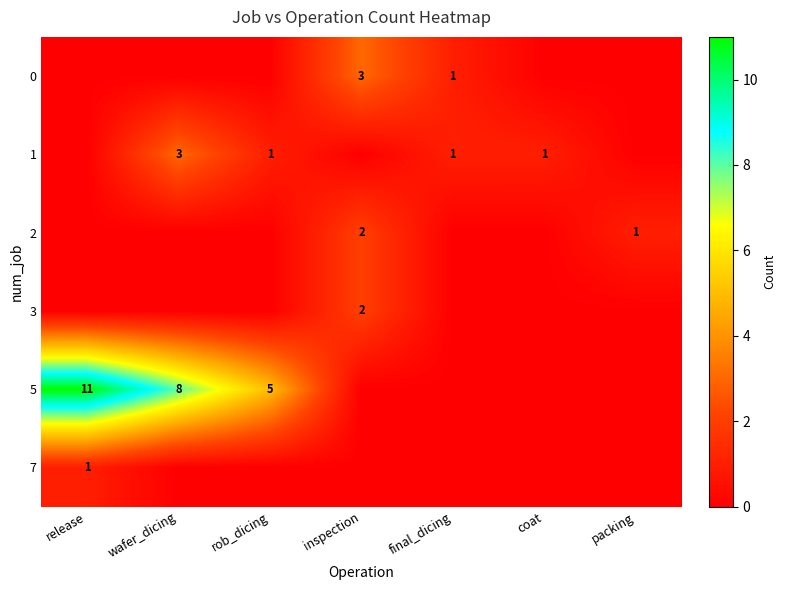

What is the difference between the highest and lowest values at coat?

1